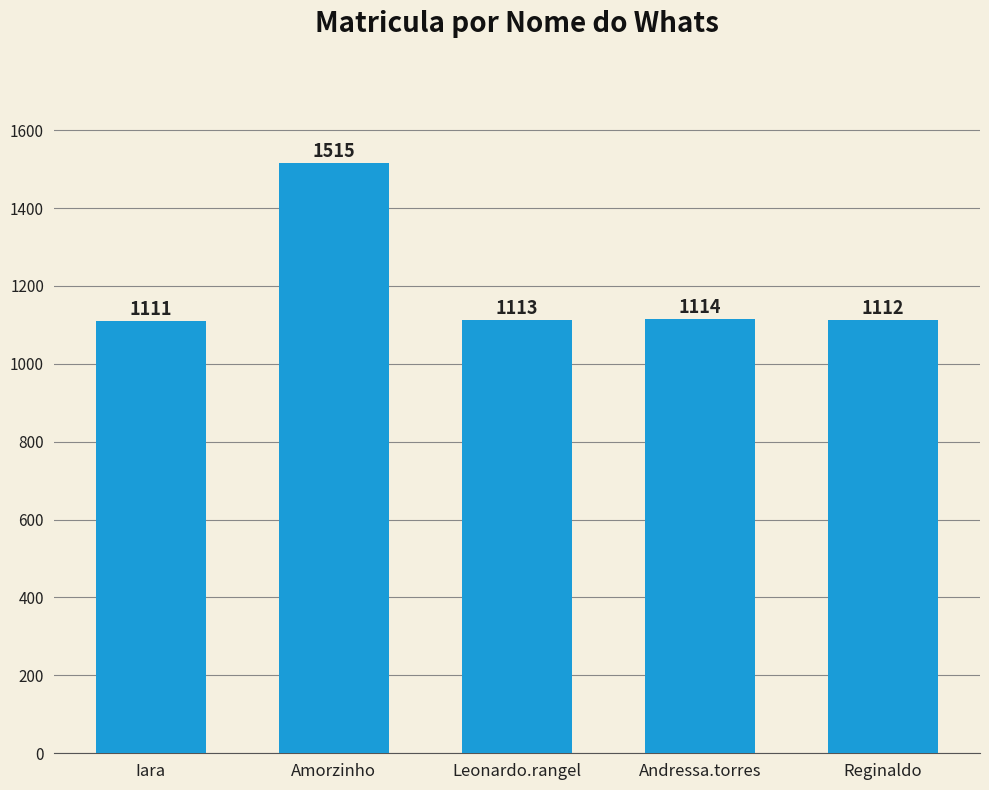

What is the change in value from Iara to Leonardo.rangel?

+2